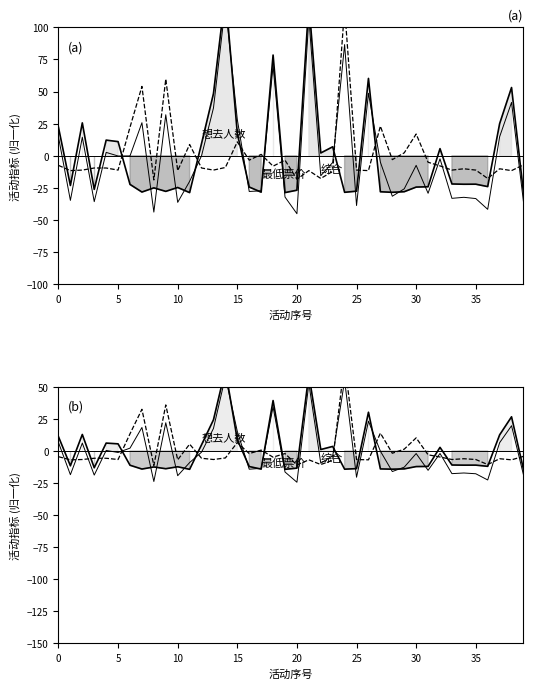

How many intersections are there between 综合 and 最低票价?

17